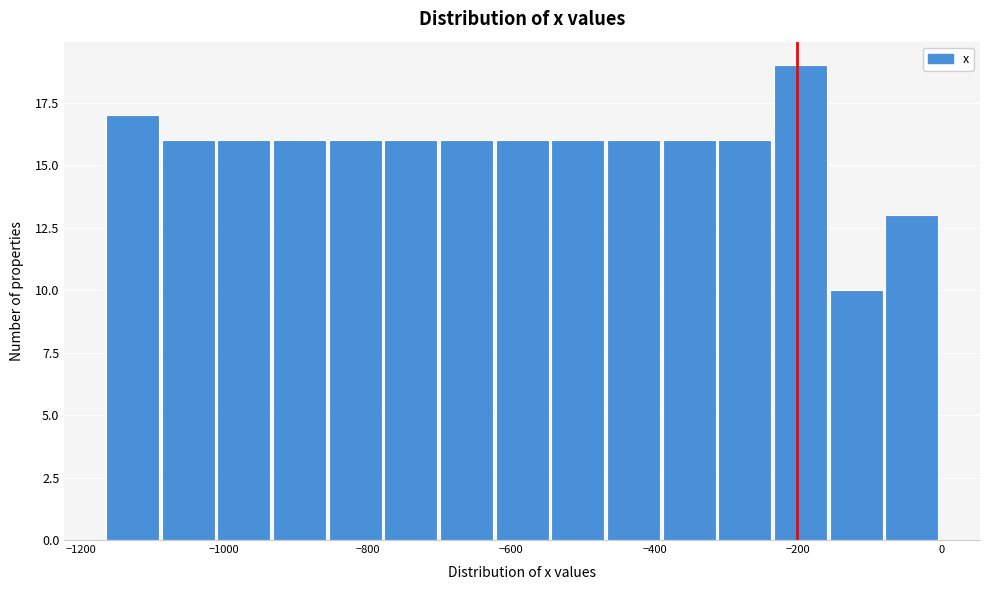

Around what value on the x-axis is the tallest bar? Give the approximate position of its centre, as read against the axis.

-200